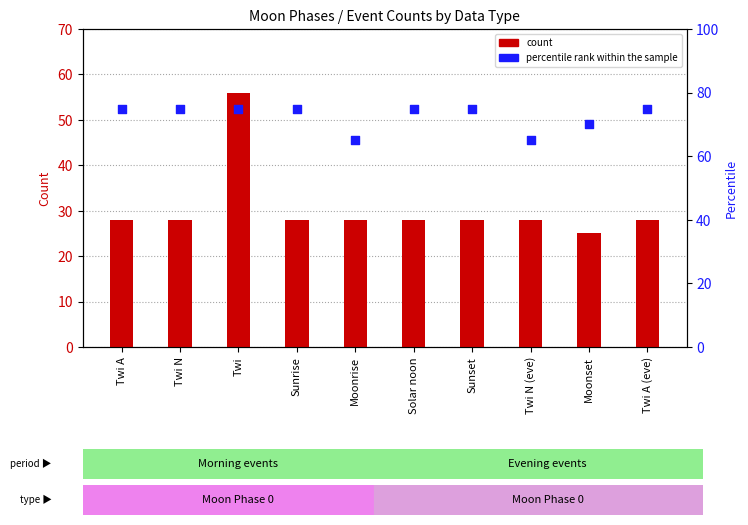

Which series has the largest Y range (max minus min)?

count